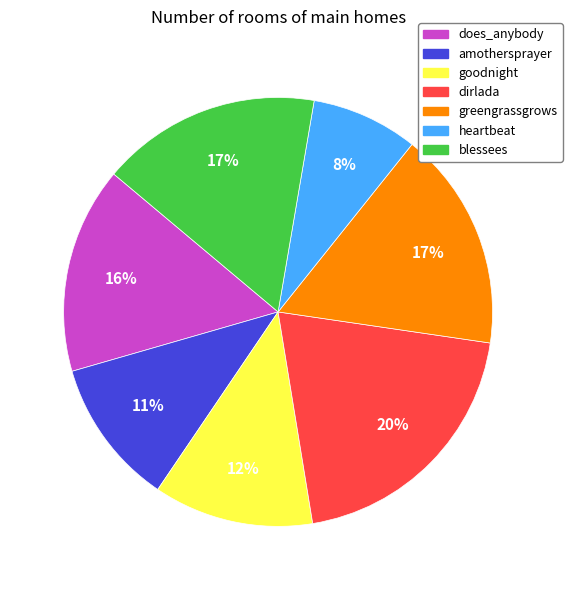

How many slices are in this pie chart?

7